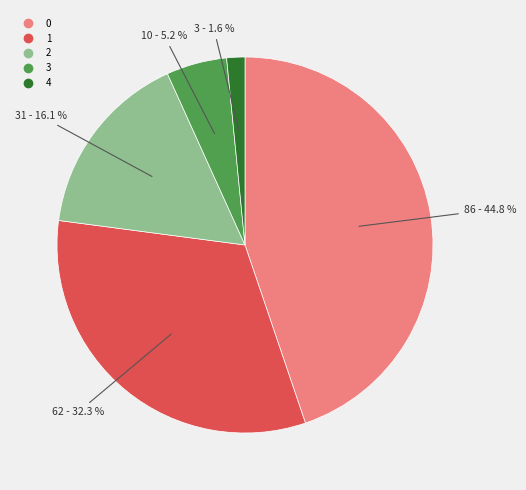

Approximately how many times larger is the value at 3 compared to 0?

0.1